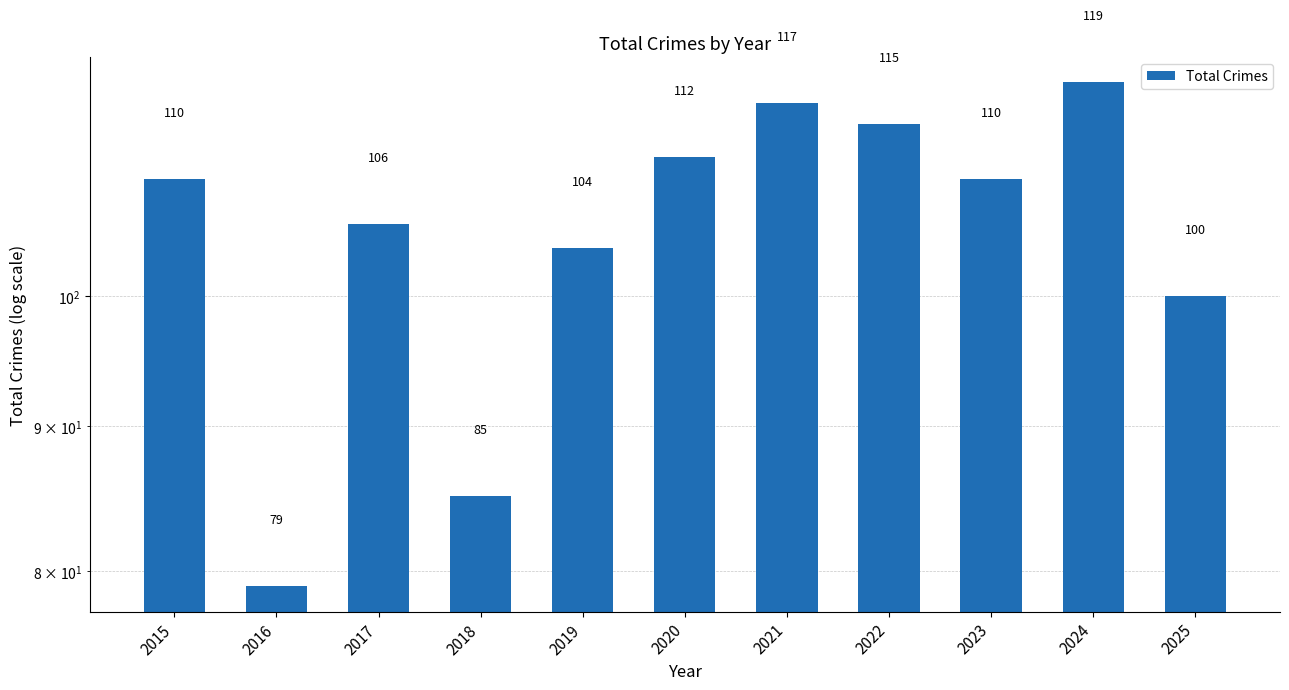

Reading right to left, list all the values displayed in this chart.

100	119	110	115	117	112	104	85	106	79	110